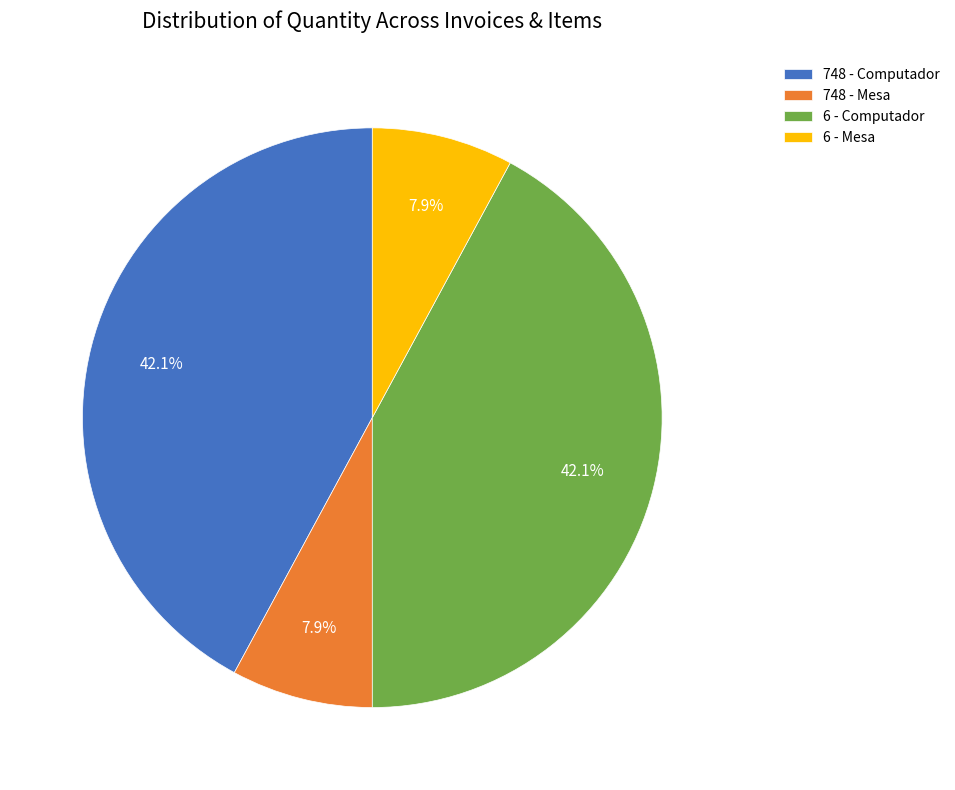

What is the total percentage of 748 - Computador and 6 - Mesa?

50.0%